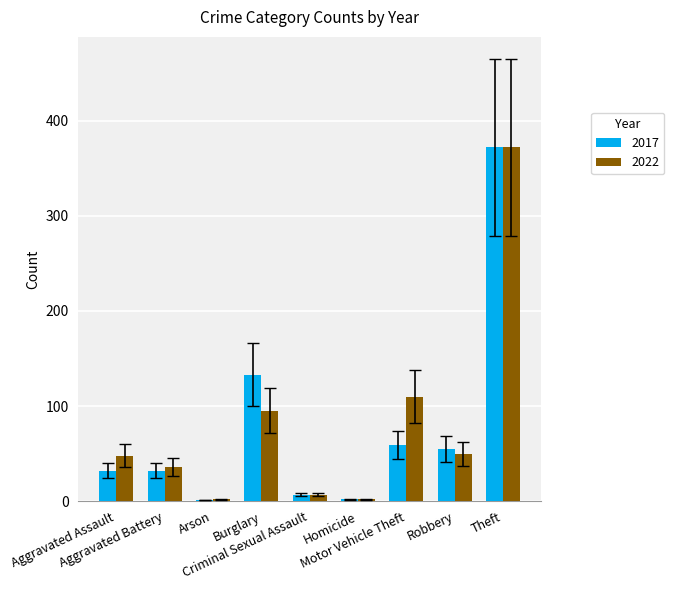

What is the greatest value displayed?

372